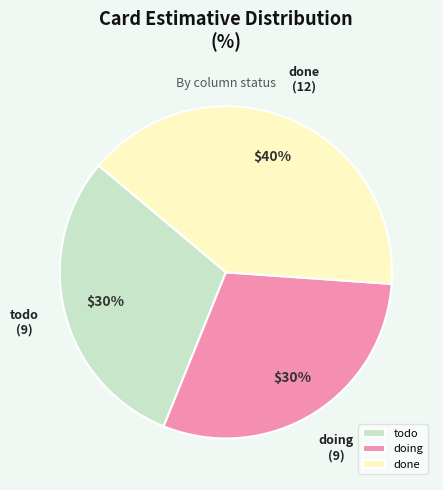

Which category has the biggest portion of the pie?

done